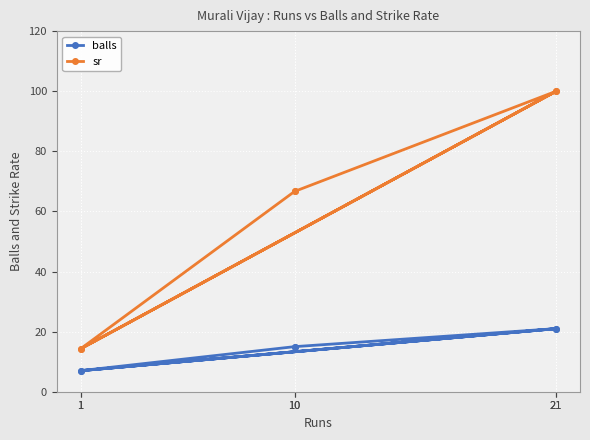

How many lines are shown in the chart?

2